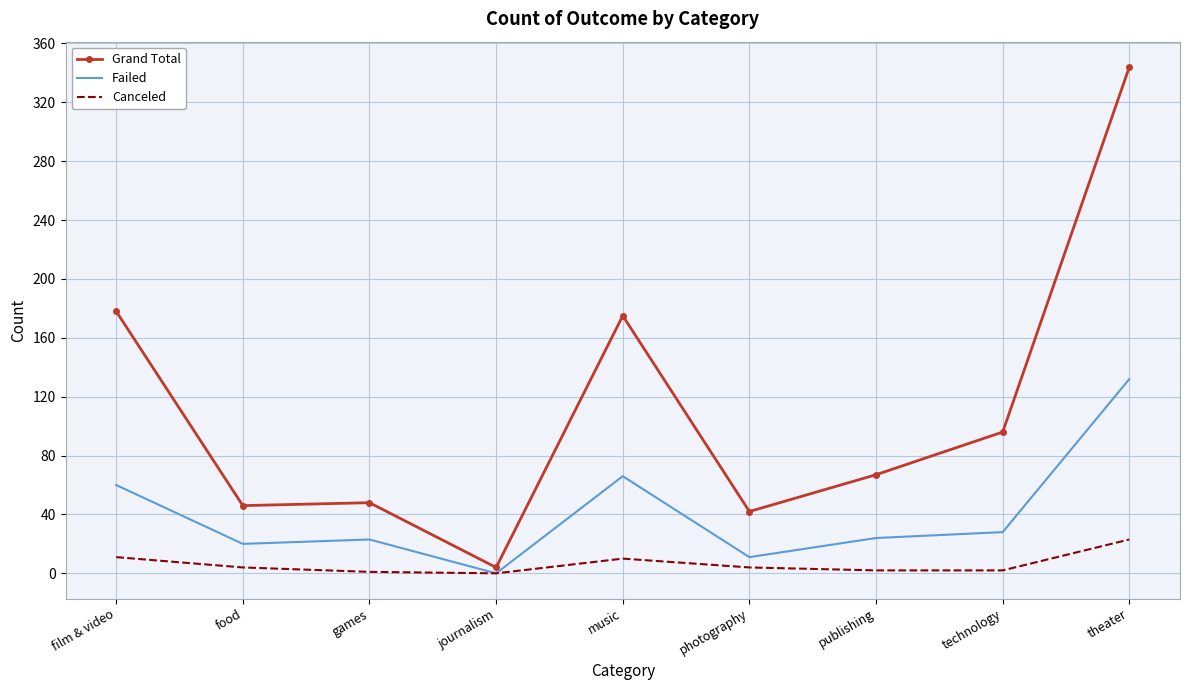

Which series has the largest range (max minus min)?

Grand Total